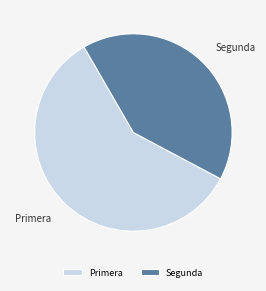

Rank the categories by value from lowest to highest.

Segunda, Primera